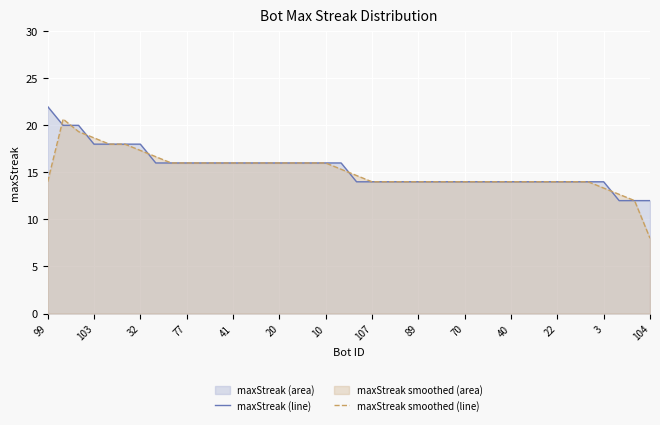

What is the maximum value for maxStreak smoothed (line)?

20.7